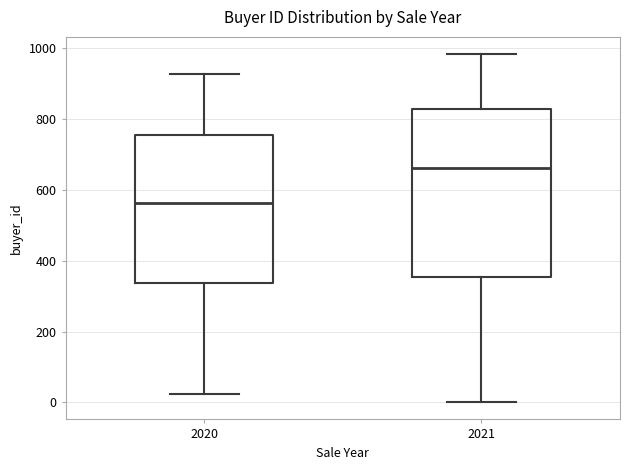

Which box is the tallest, from its lower edge to its upper edge?

2021